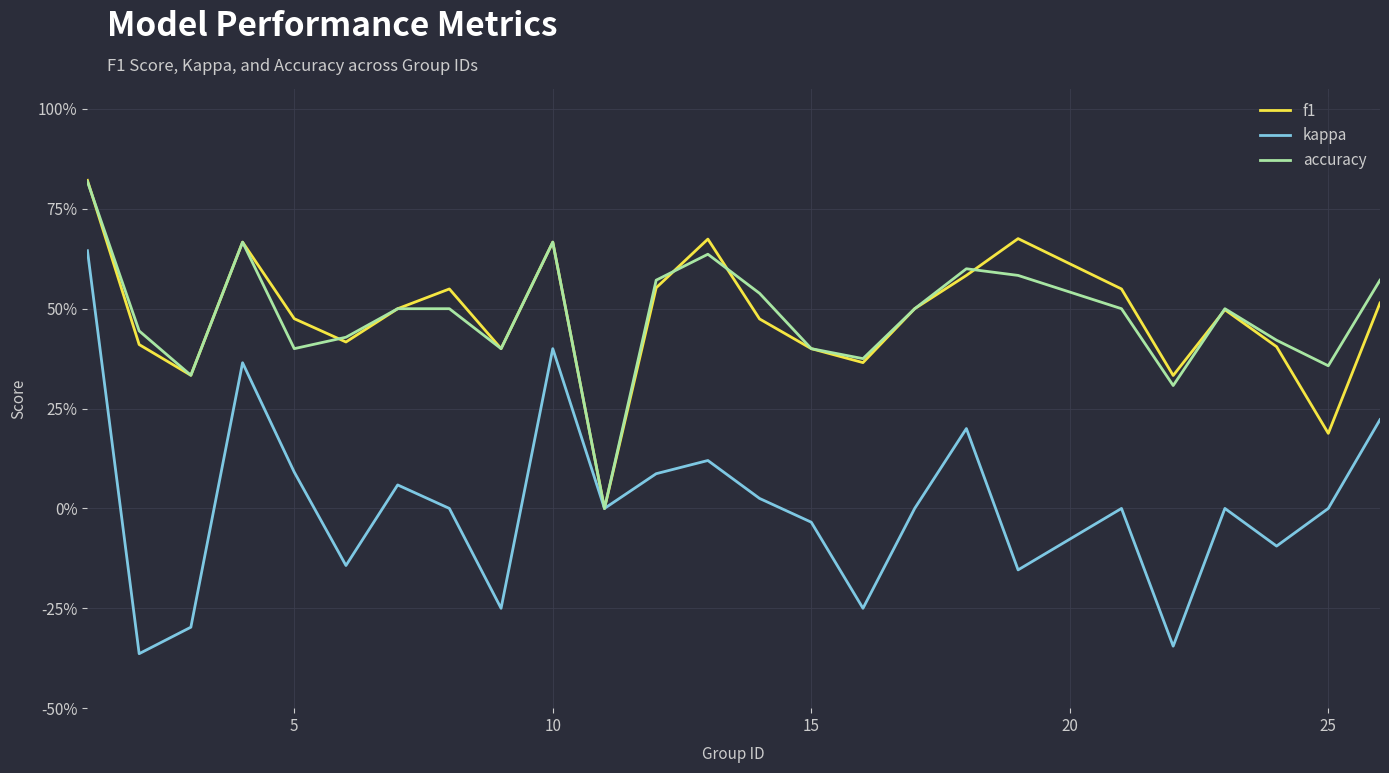

At how many categories does at least one series exceed 0?

24